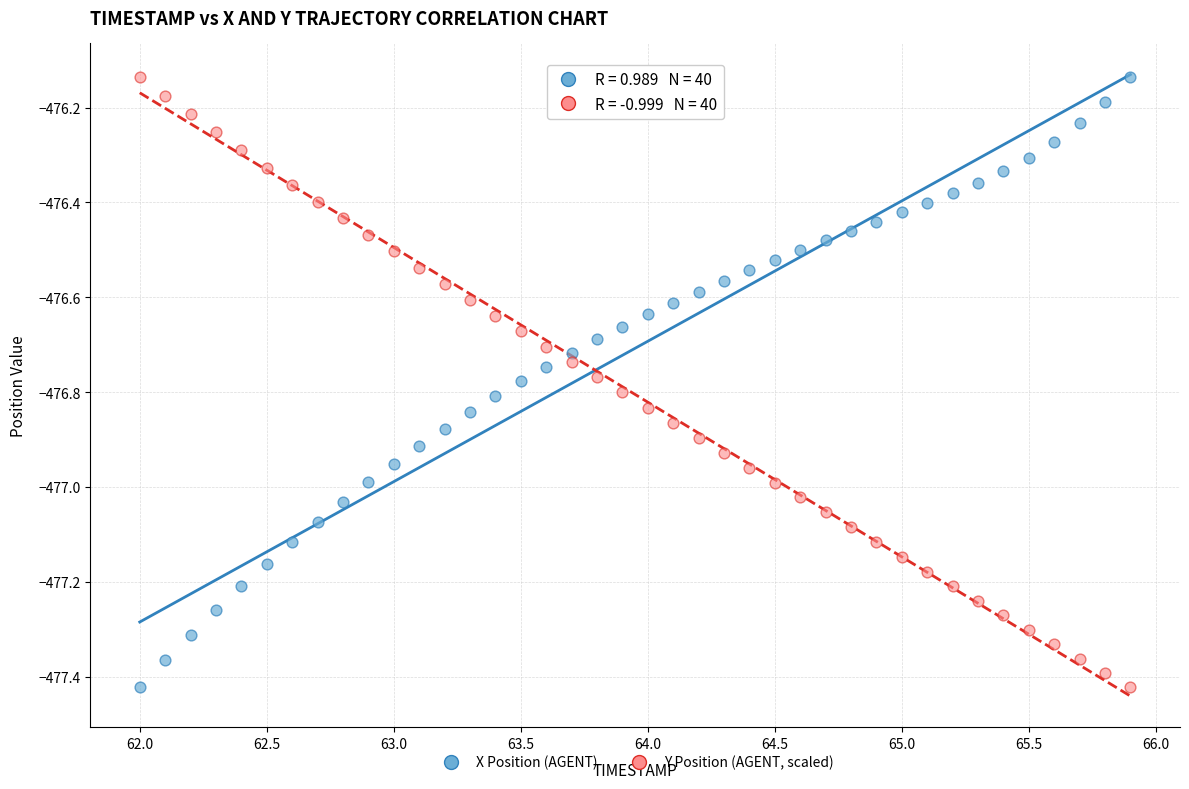

Across all data points, what is the range of X values (max minus min)?

3.9